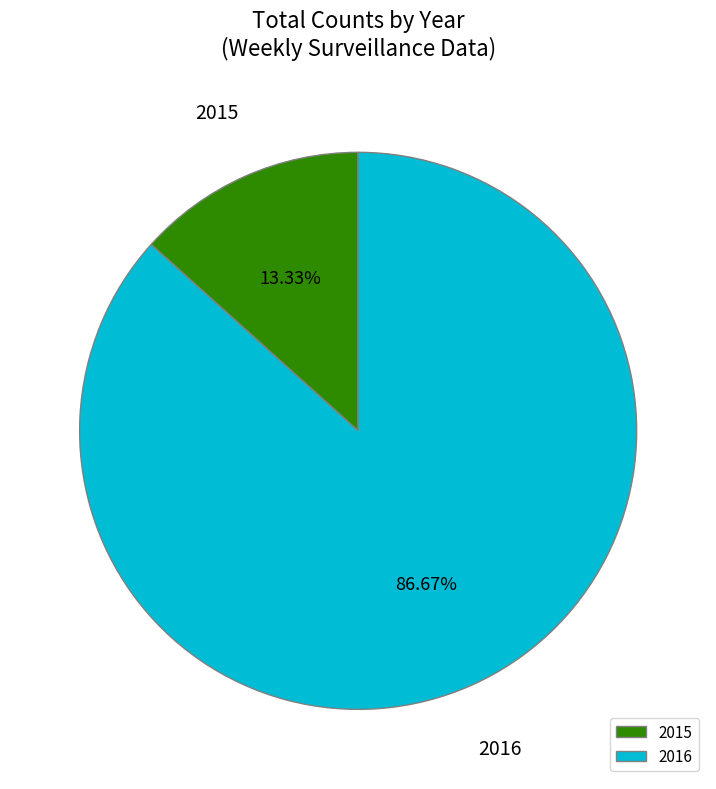

Which slice is the smallest?

2015